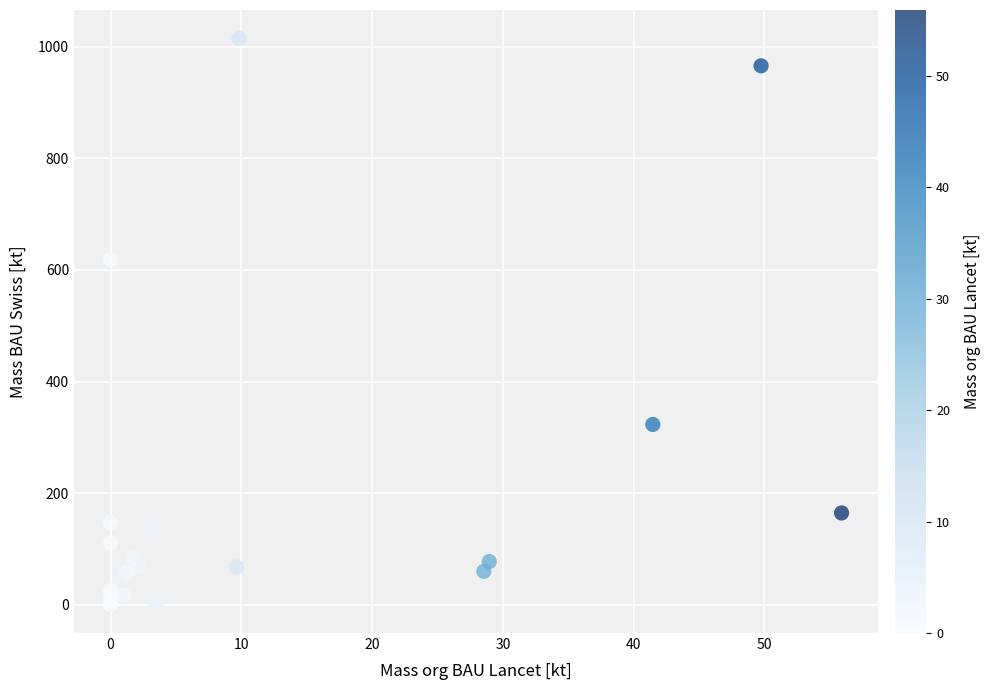

What Y value in the scatter plot is closest to 507?

619.0